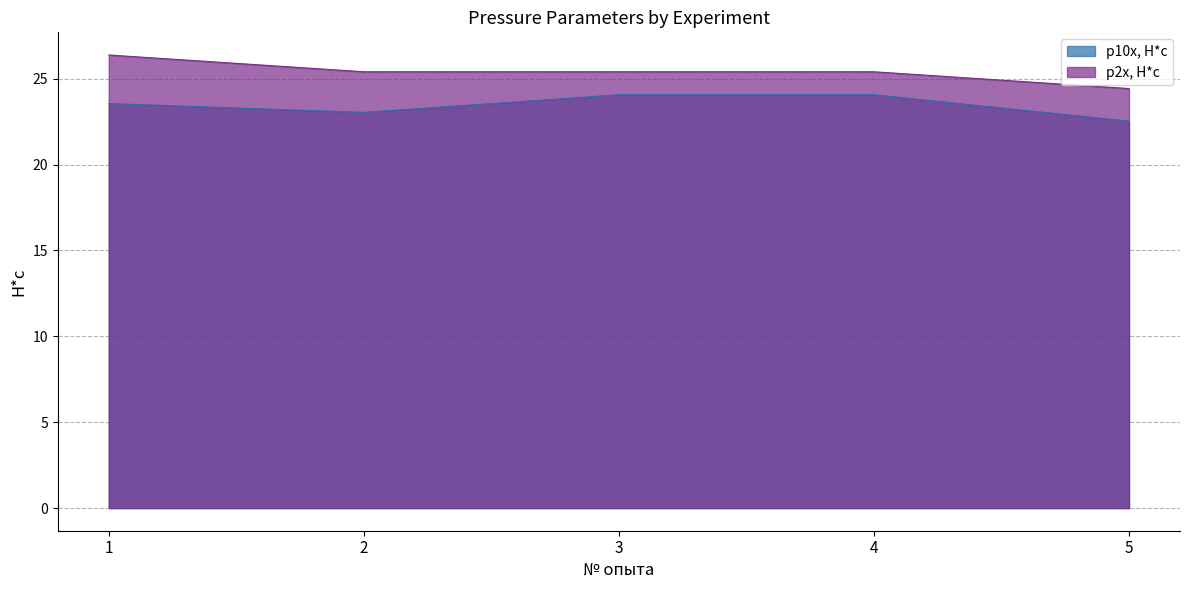

What is the minimum value shown in the chart?

22.5